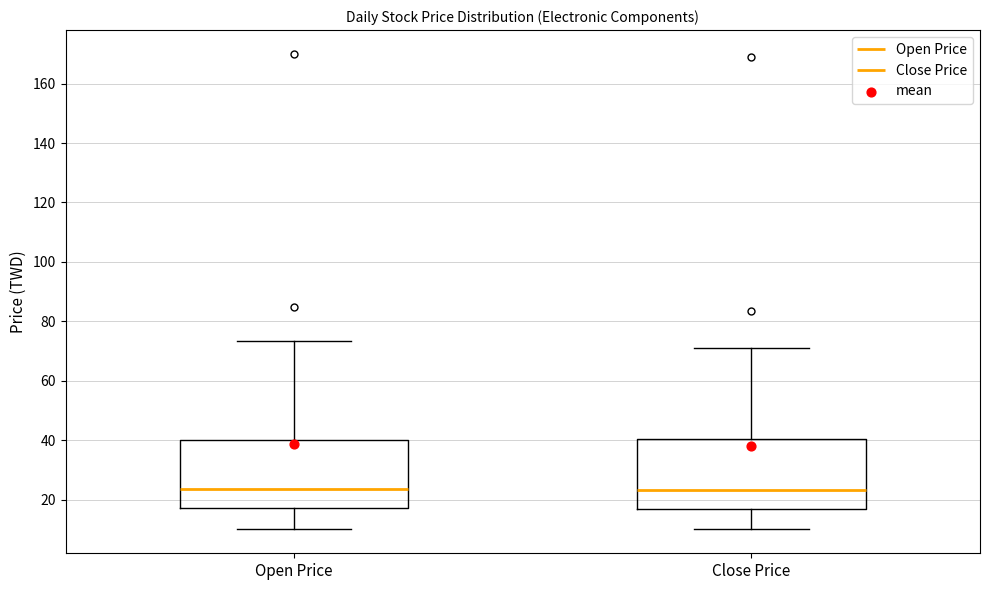

Where does the median line of the box for Close Price sit on the y-axis? The values are not printed on the chart, so give them approximately, as read against the axis.

24